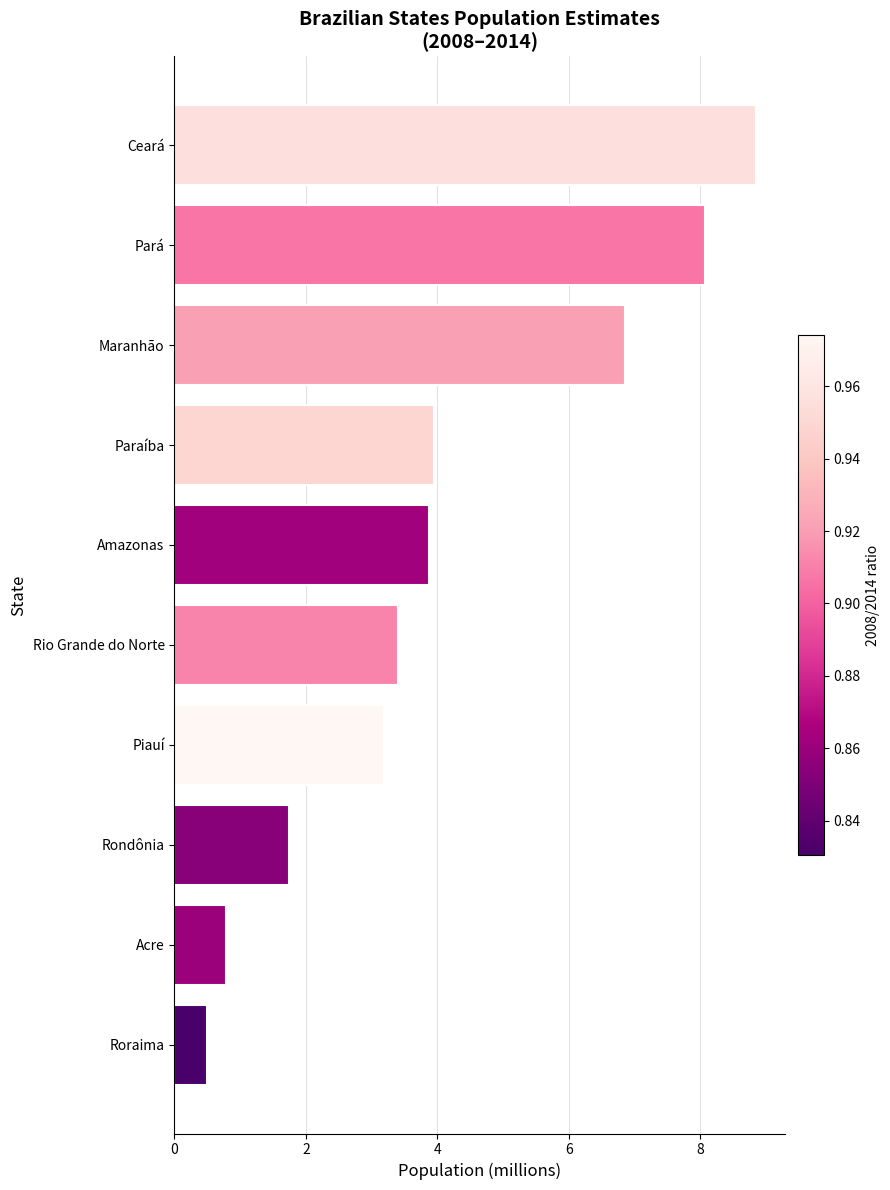

Which has a higher value, Rondônia or Rio Grande do Norte?

Rio Grande do Norte